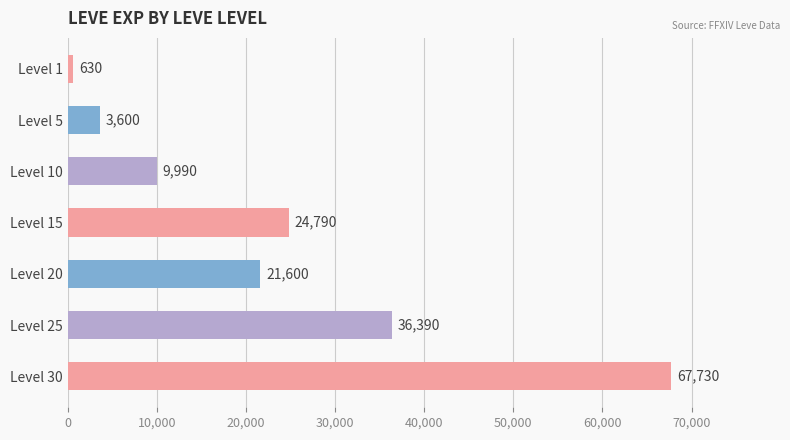

The chart shows a value of 24790 at Level 15. True or false?

True